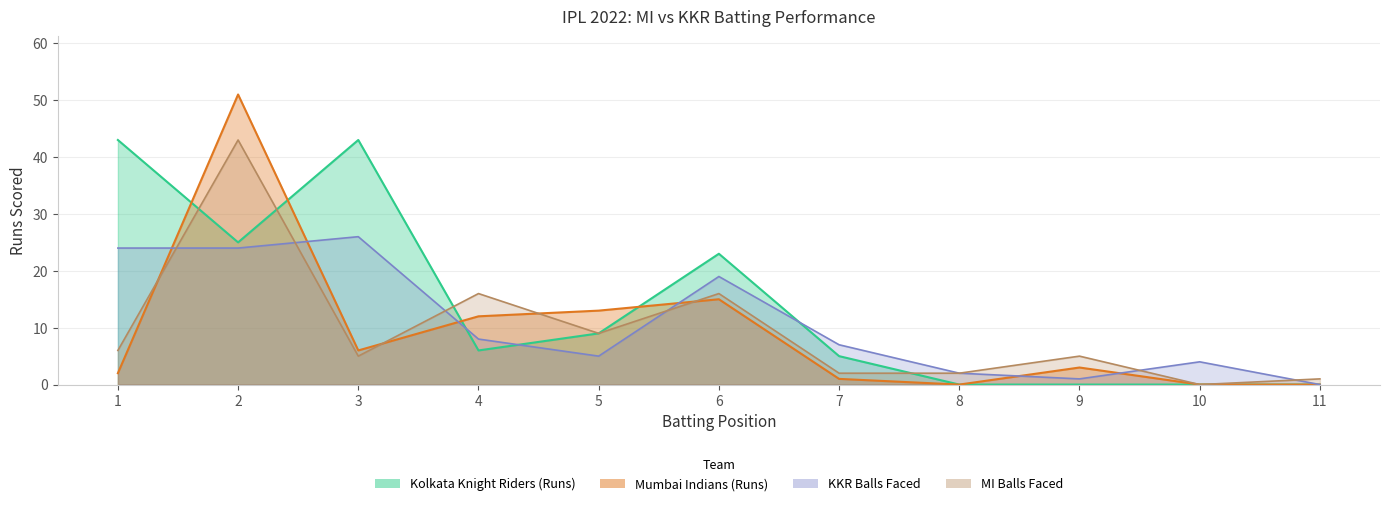

What is the value of the Mumbai Indians point at the 5th from the left?

13